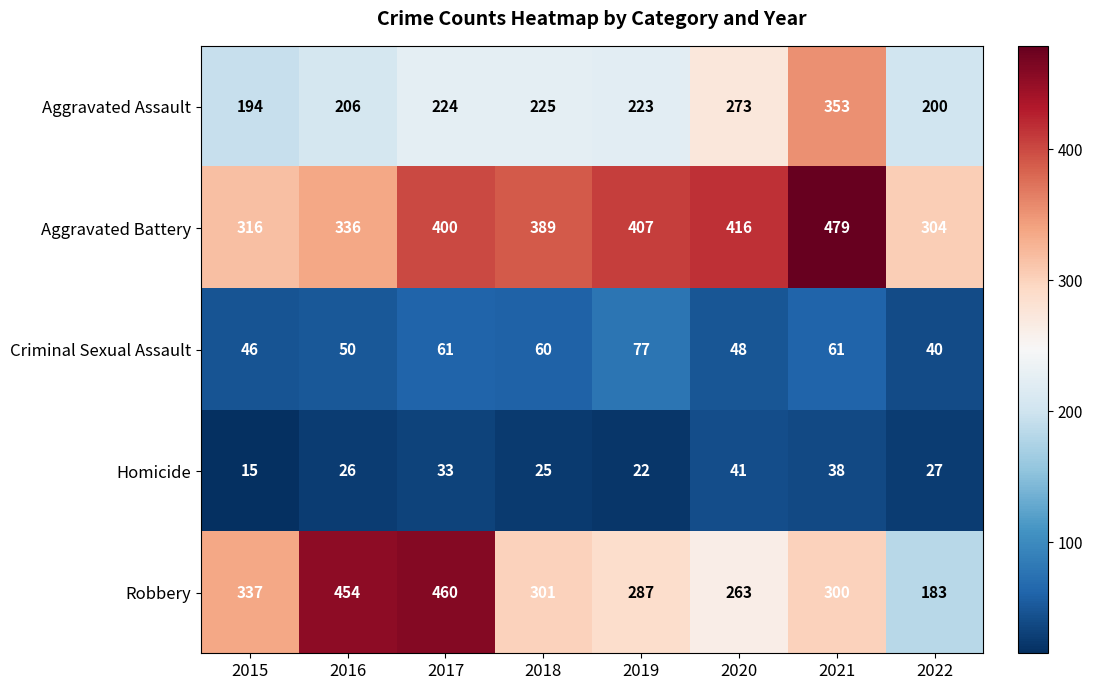

Rank the series by their maximum value, from highest to lowest.

Aggravated Battery, Robbery, Aggravated Assault, Criminal Sexual Assault, Homicide